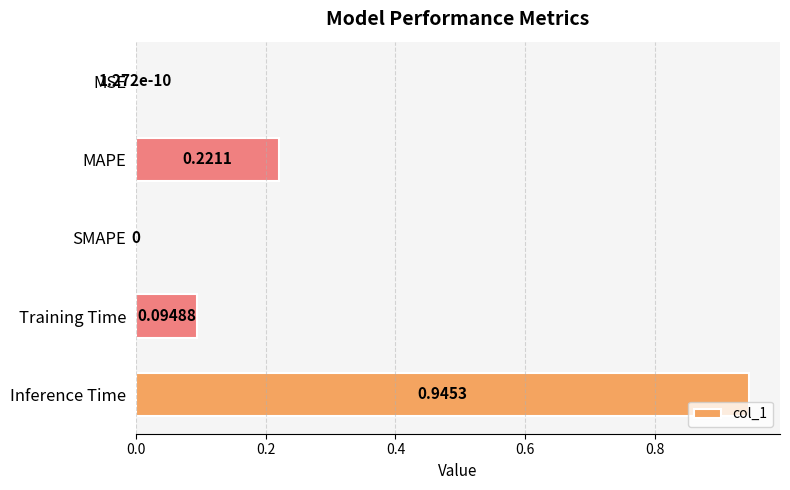

Which category has the highest value across all series?

Inference Time